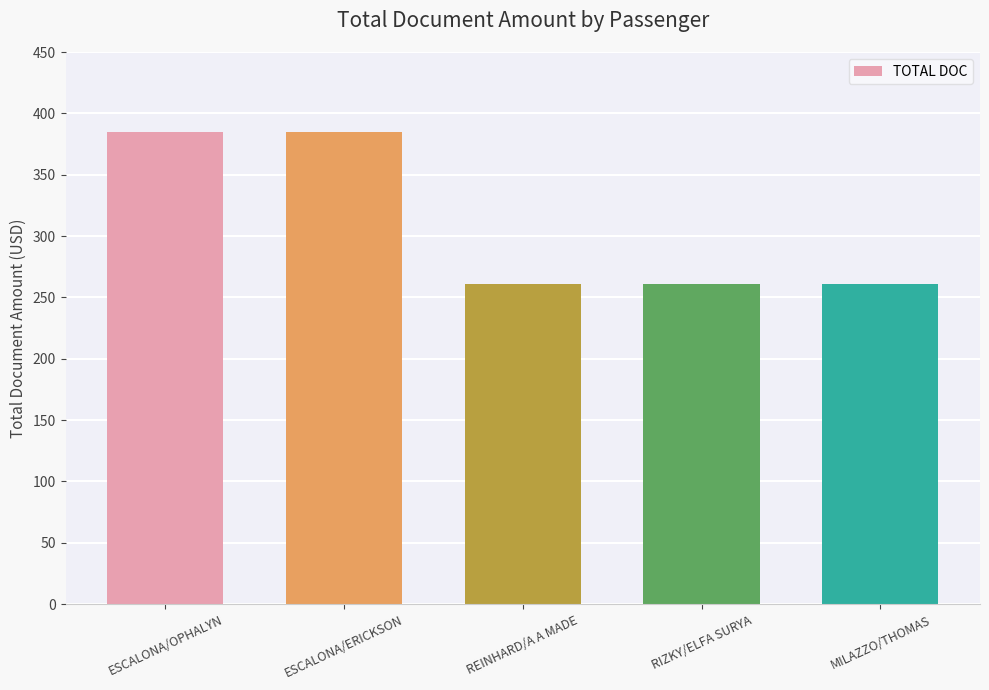

Is it true that the value at REINHARD/A A MADE is 261.0?

True